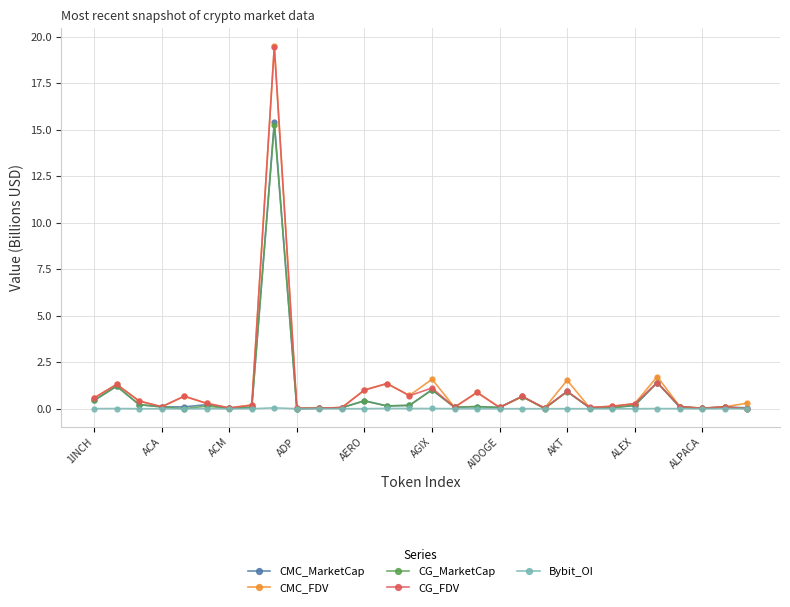

What is the sum of all CMC_FDV values?

33.8